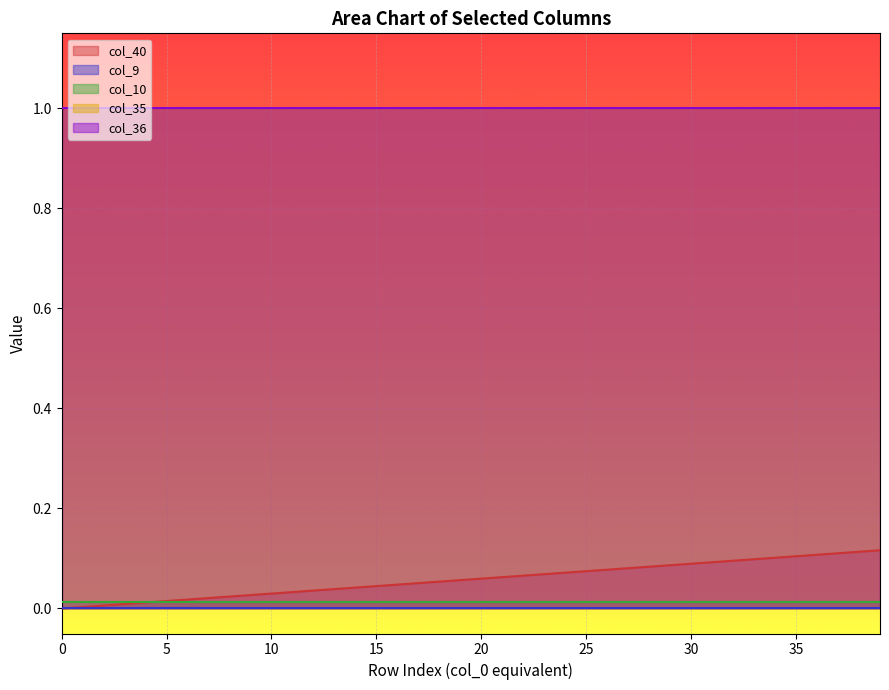

What is the average value of the col_36 series?

1.0